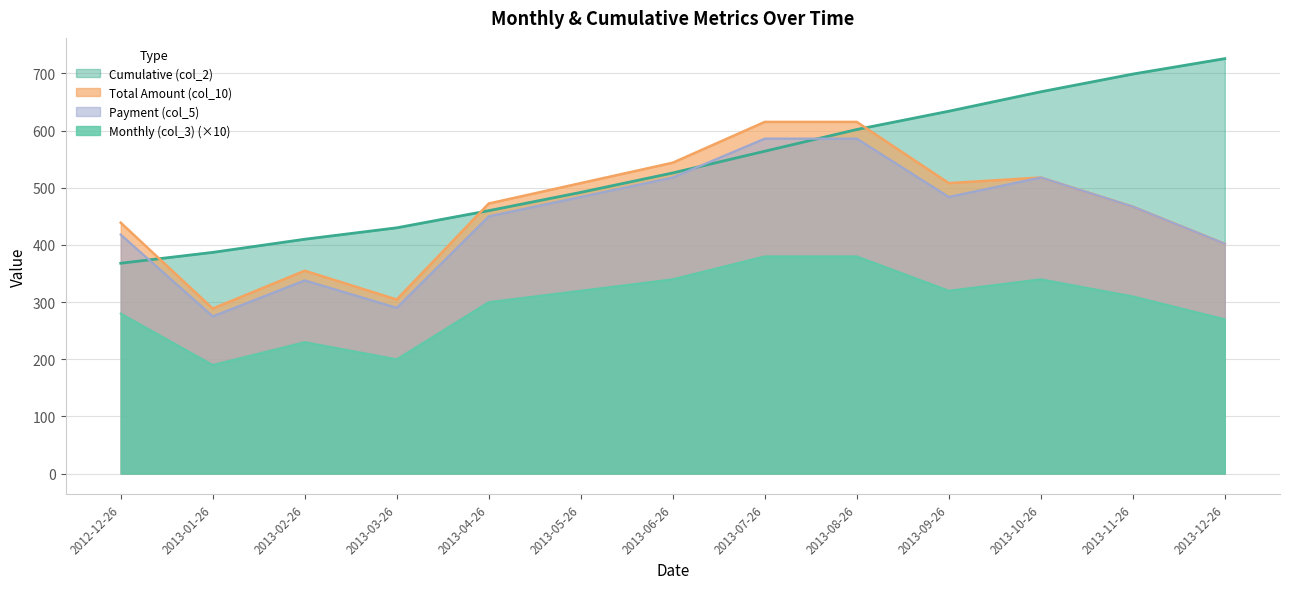

At which label does Monthly (col_3) reach its minimum?

2013-01-26